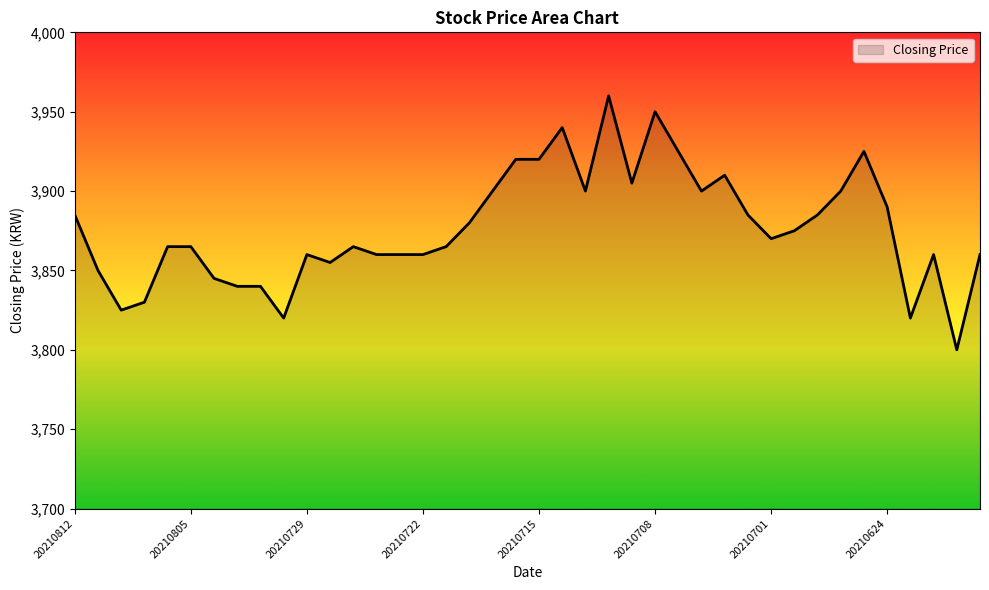

What is the difference between the maximum and minimum values?

160